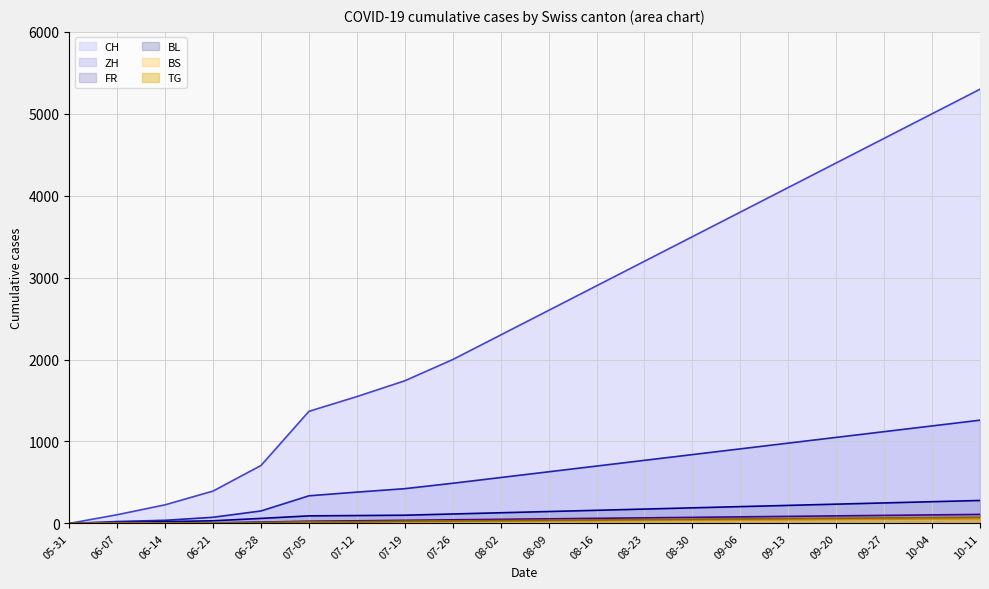

How many lines are shown in the chart?

6